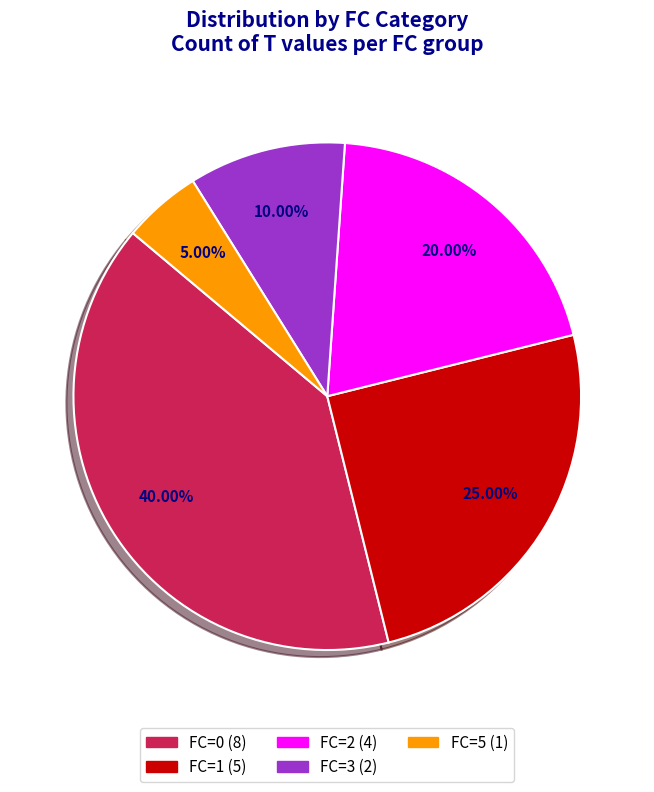

Does any single category account for the majority?

No